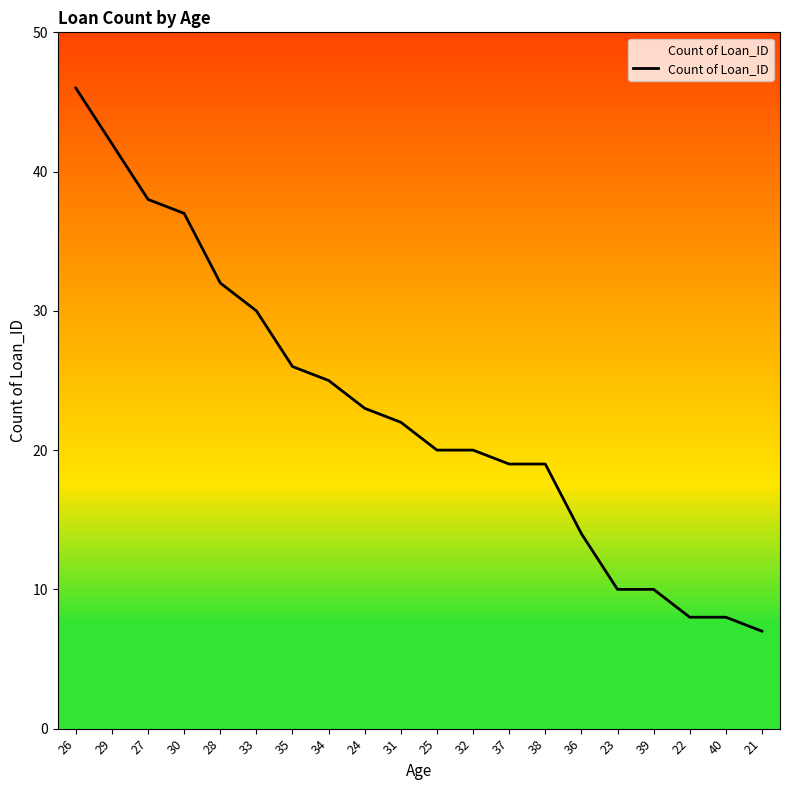

Which has a higher value, 21 or 27?

27